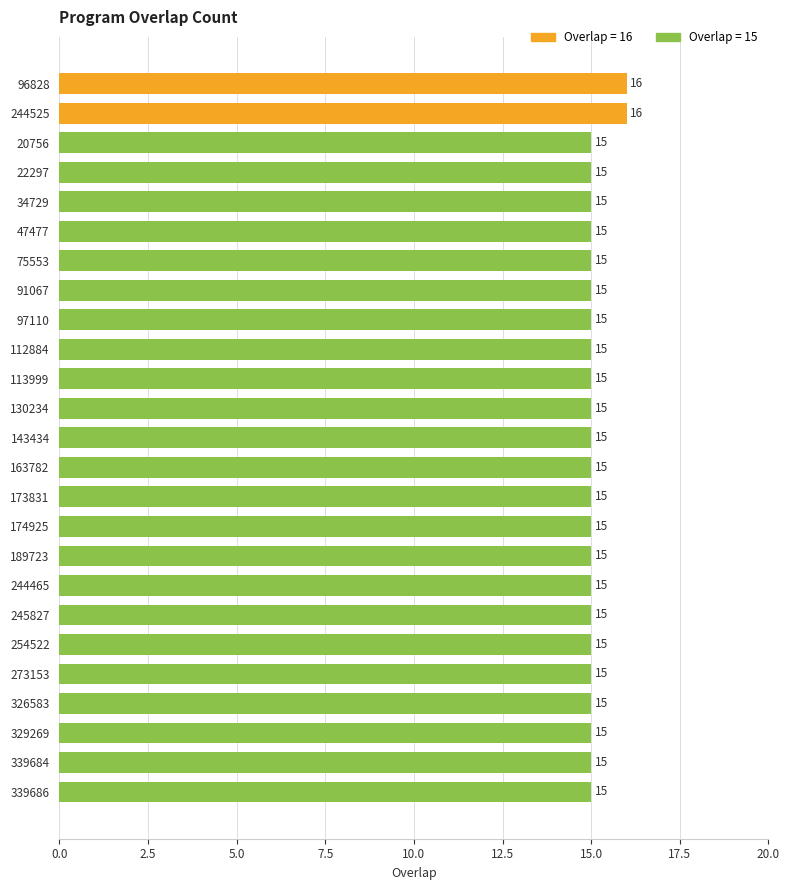

Reading bottom to top, list all the values displayed in this chart.

15	15	15	15	15	15	15	15	15	15	15	15	15	15	15	15	15	15	15	15	15	15	15	16	16